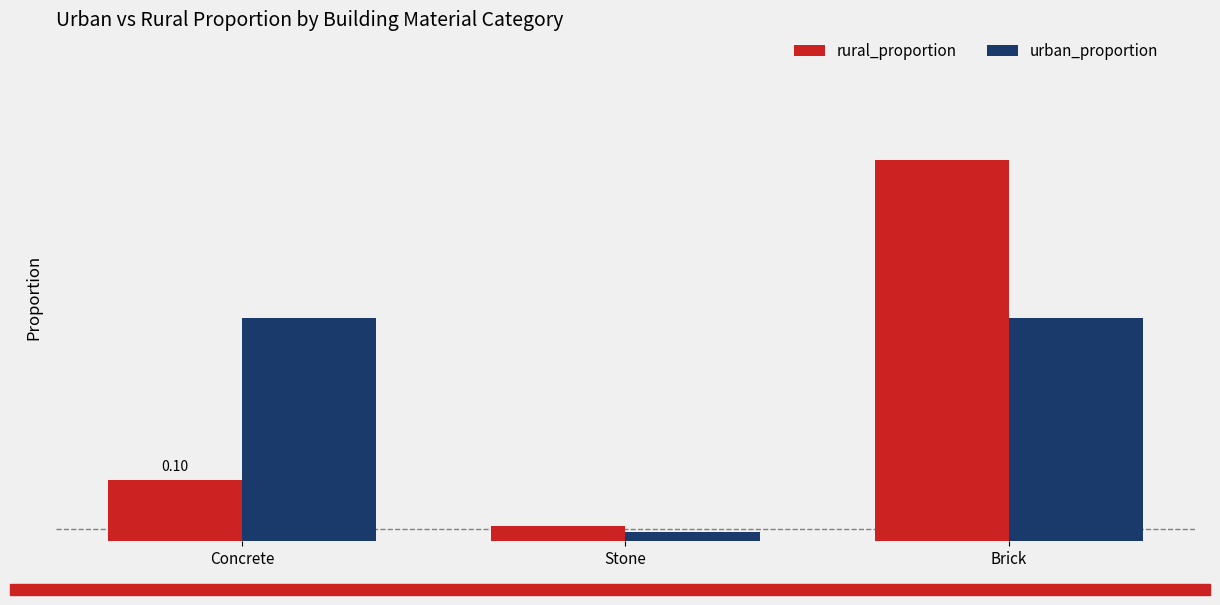

True or false: urban_proportion has a value of 0.1 at Brick.

False